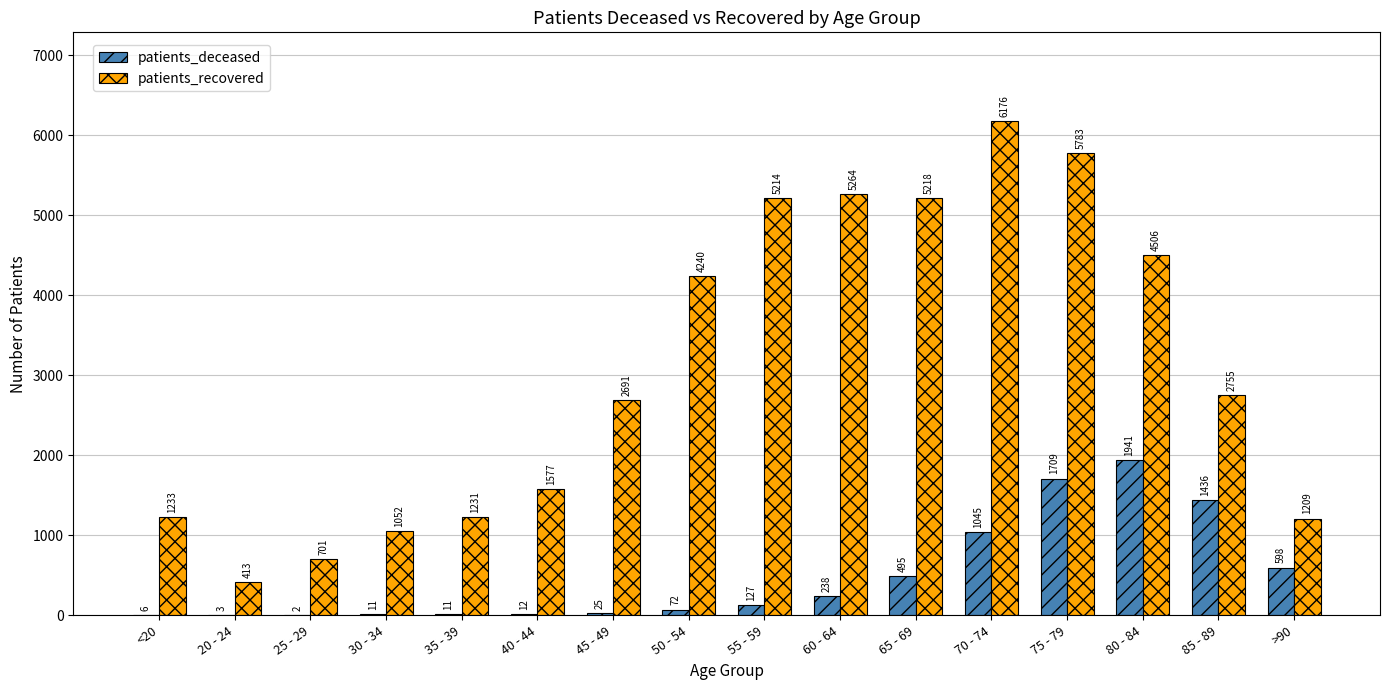

At which category is the sum across all series the highest?

75 - 79